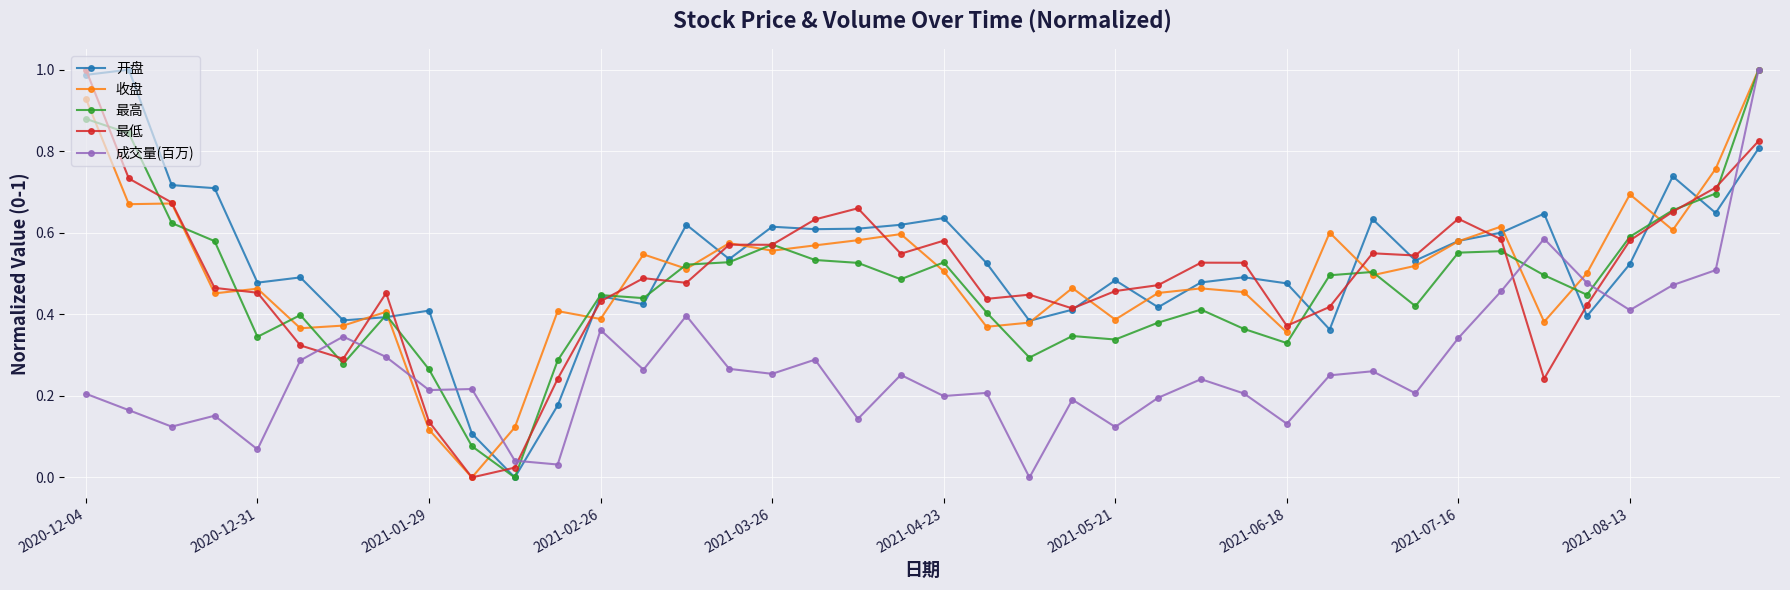

True or false: 最低 and 最高 intersect in this chart.

True